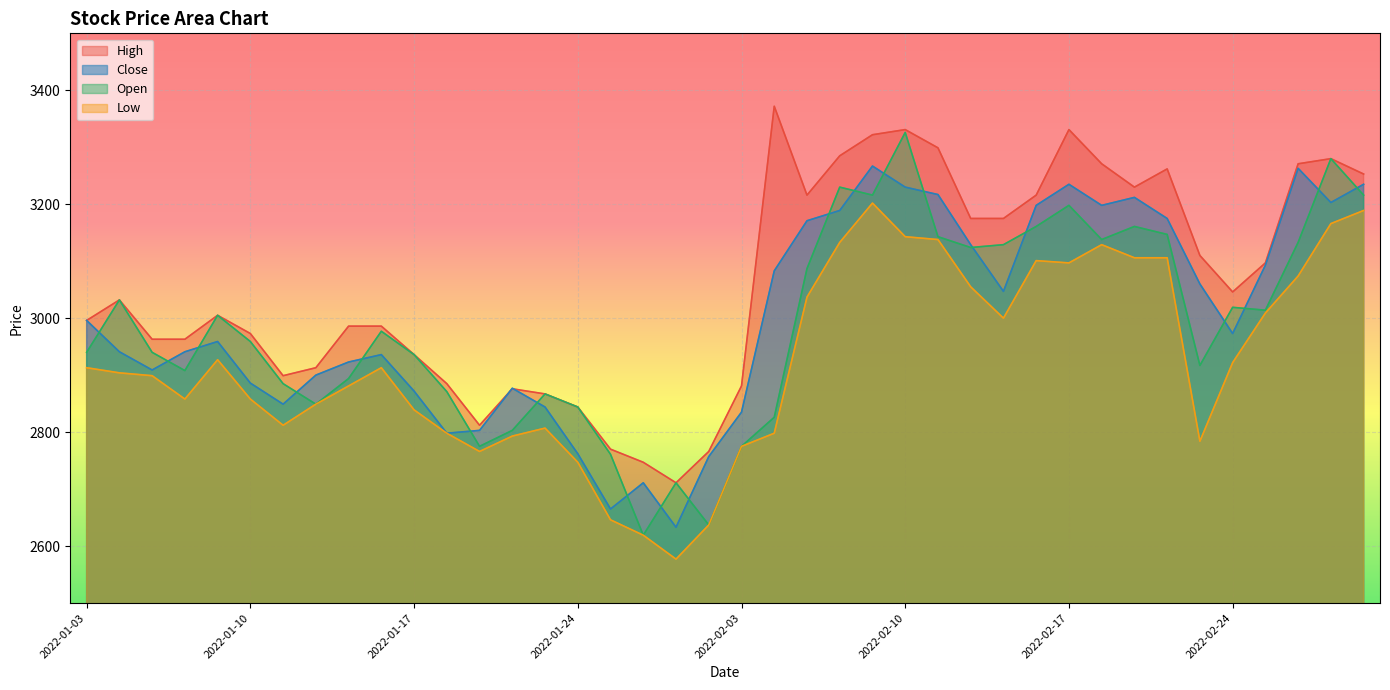

Rank the series by their maximum value, from lowest to highest.

Low, Close, Open, High